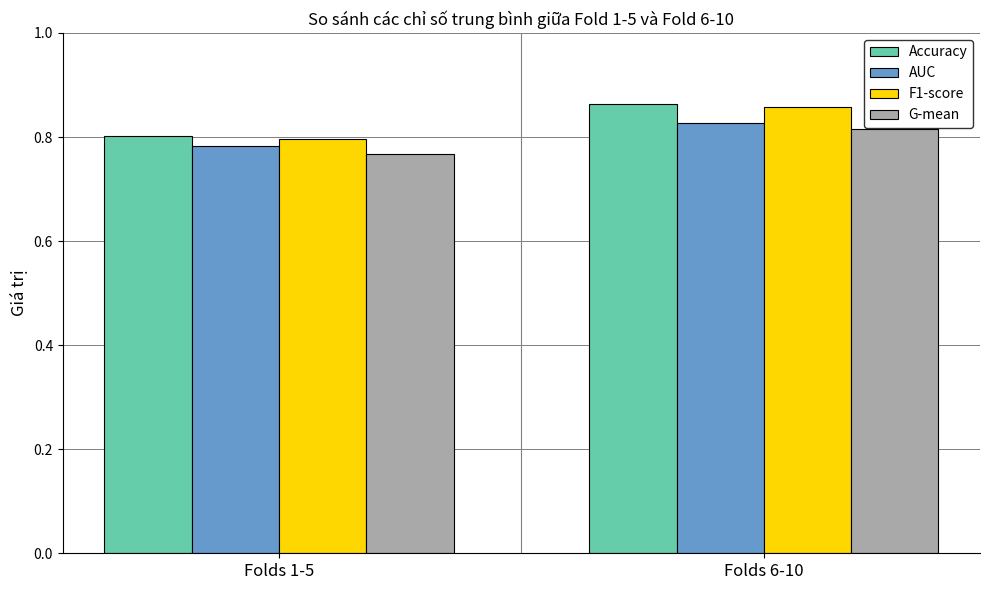

At which category is the sum across all series the highest?

Folds 6-10